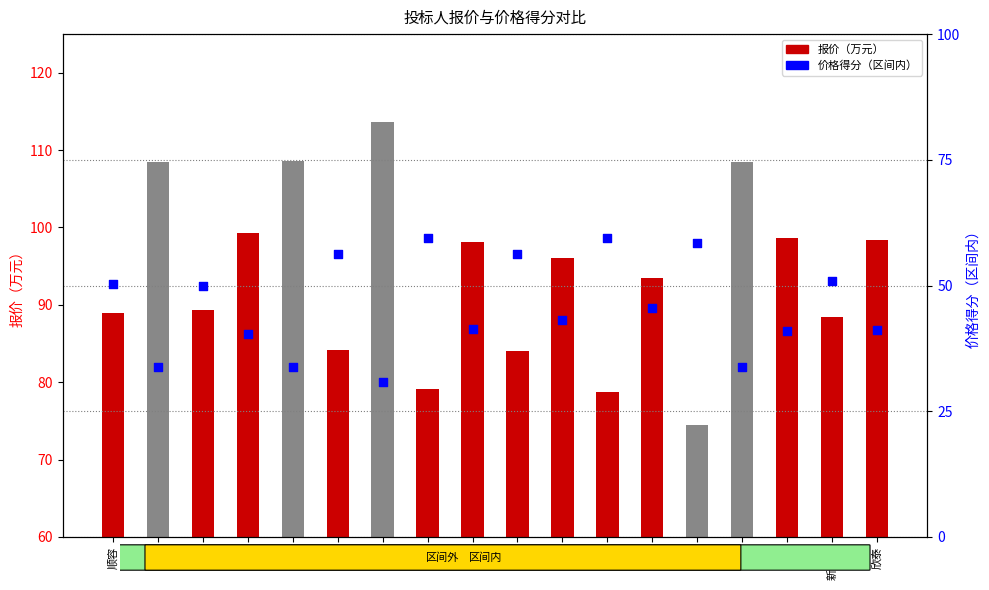

Which series reaches the minimum Y coordinate?

价格得分（区间内）